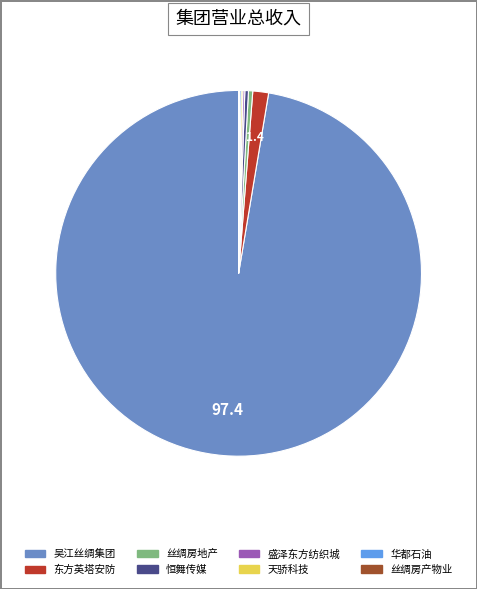

Does any single category account for the majority?

Yes